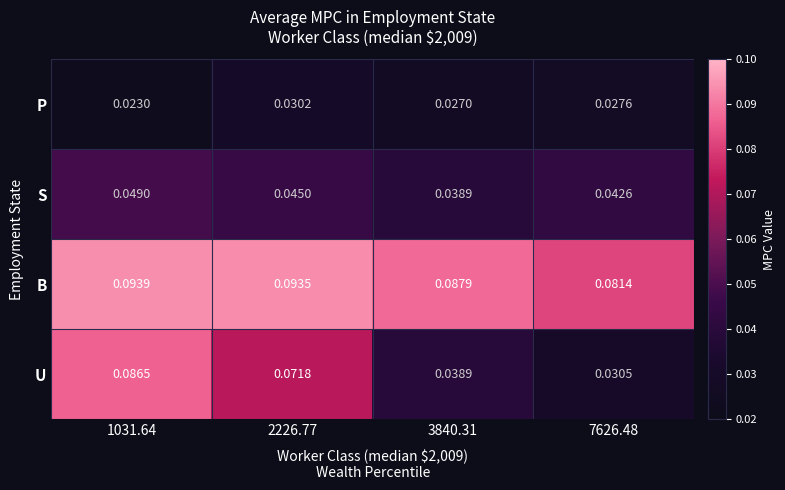

Rank the series at 7626.48 from lowest to highest value.

P, U, S, B